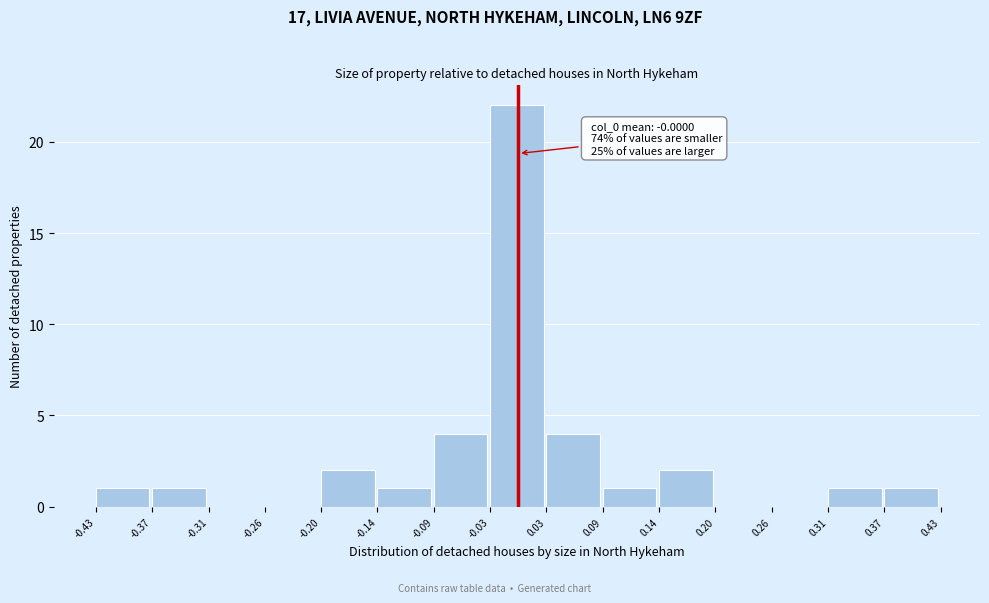

Which range on the x-axis has the tallest bar?

-0.03 to 0.03